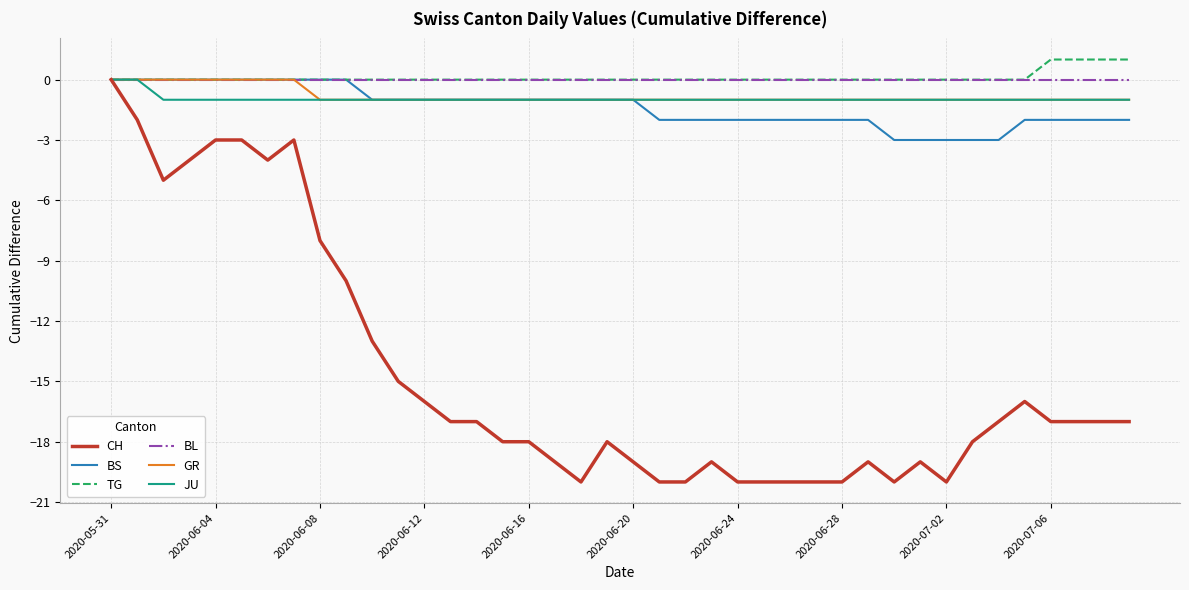

What is the greatest value displayed?

1